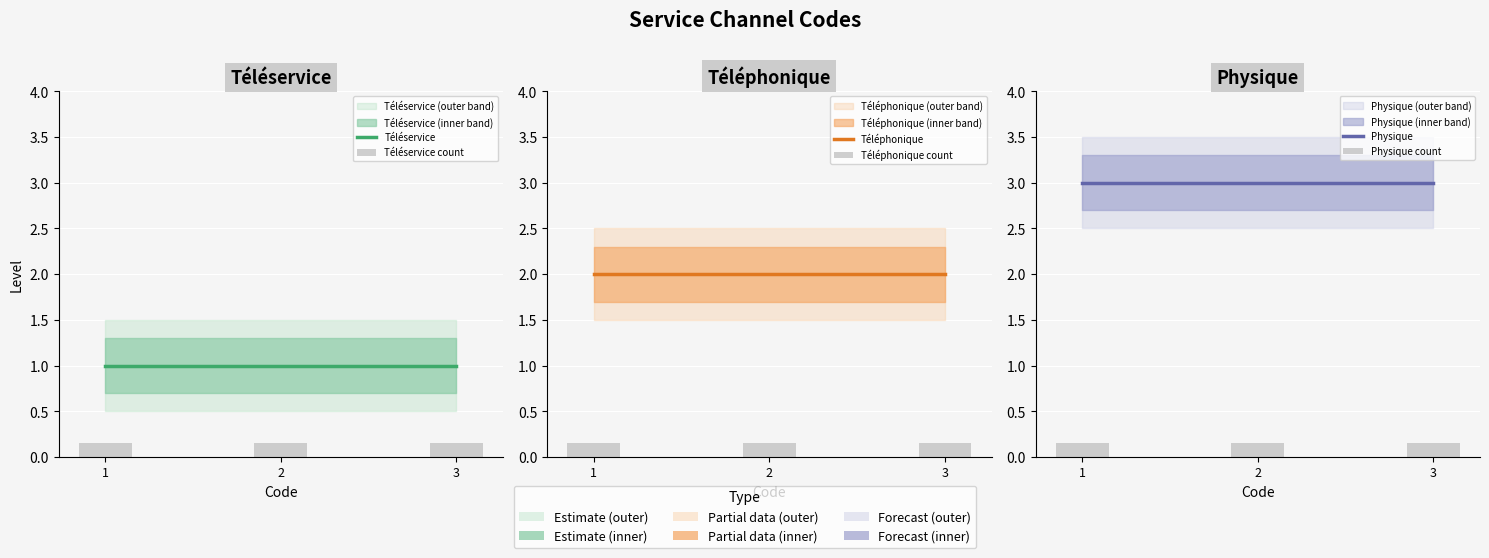

Are the bars grouped side by side (vs. stacked)?

Yes